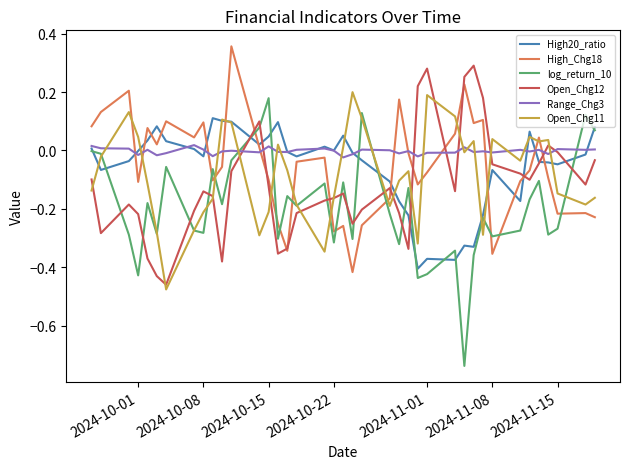

Which series ends up on top after the final intersection of Range_Chg3 and log_return_10?

log_return_10